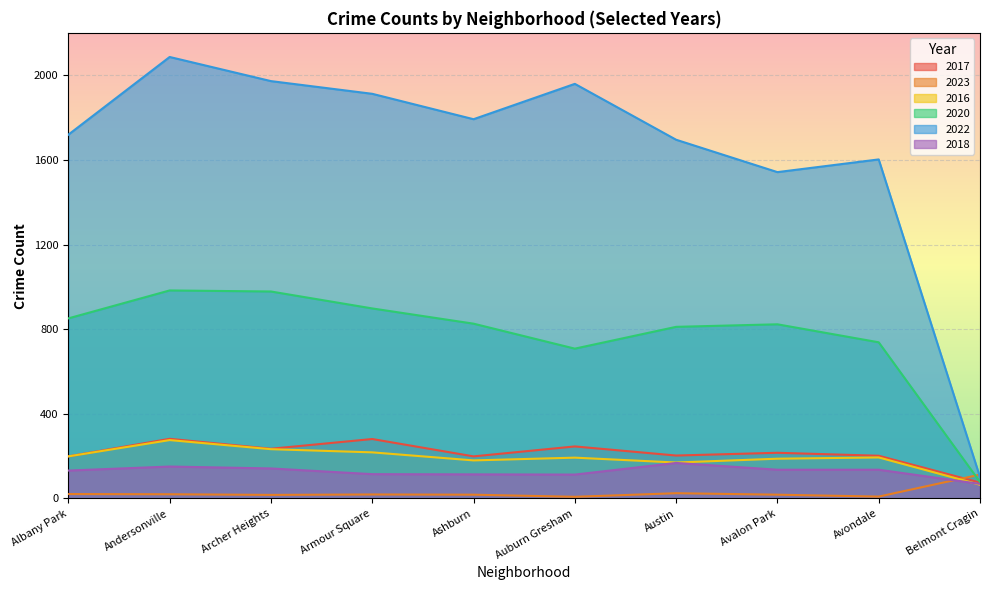

What is the difference between the maximum and minimum values in the 2022 series?

1985